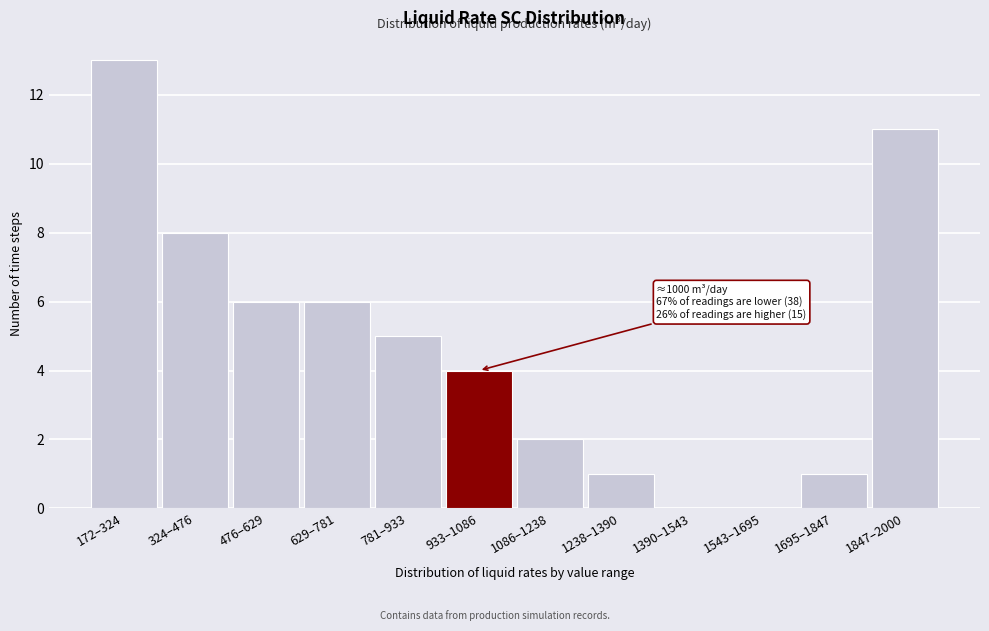

Reading right to left, what are all the values shown in this chart?

1847–2000=11	1695–1847=1	1543–1695=0	1390–1543=0	1238–1390=1	1086–1238=2	933–1086=4	781–933=5	629–781=6	476–629=6	324–476=8	172–324=13